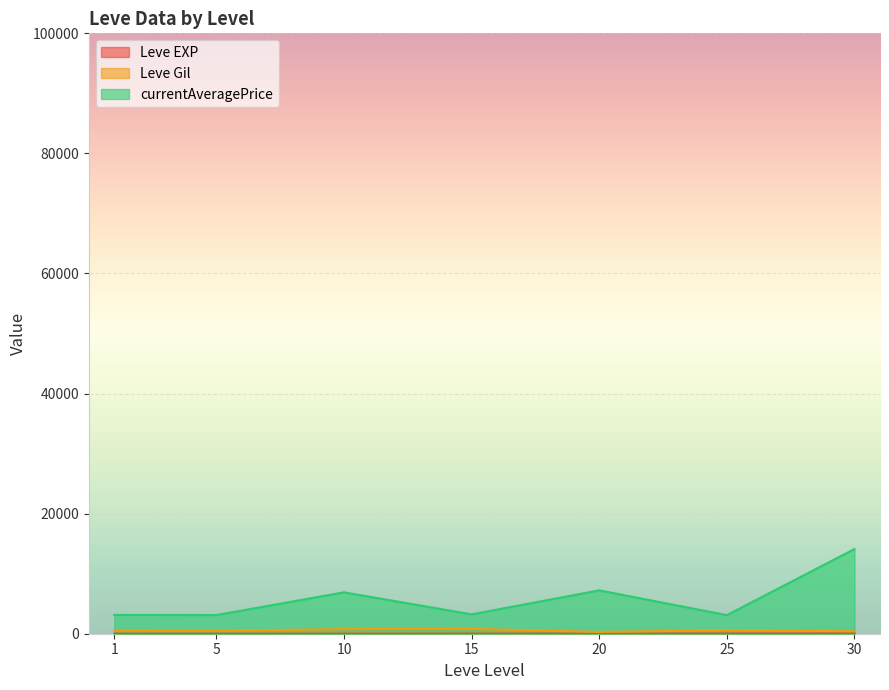

Which series has the widest spread of values?

currentAveragePrice